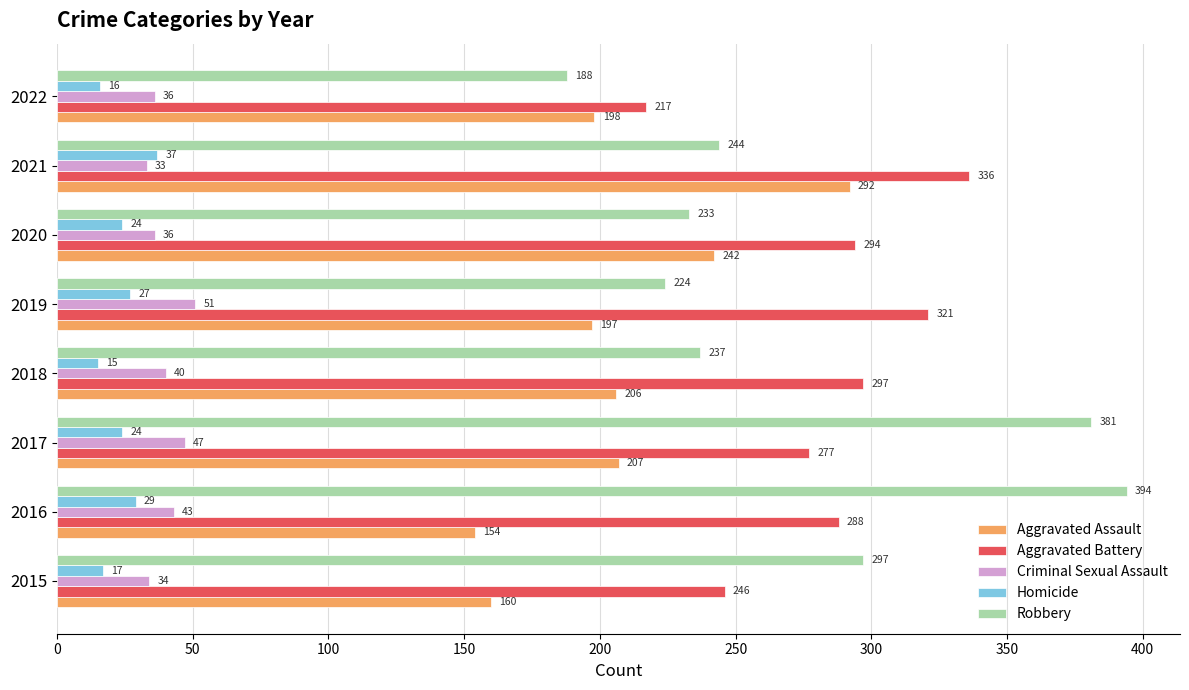

At how many categories does at least one series exceed 235?

7